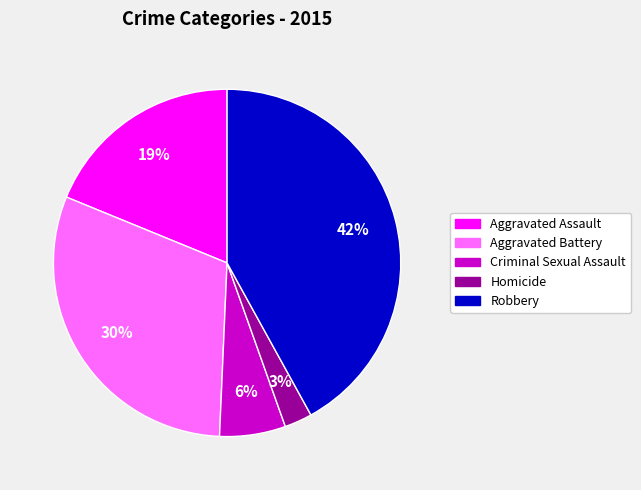

What percentage is the Robbery slice, to the nearest percent?

42%